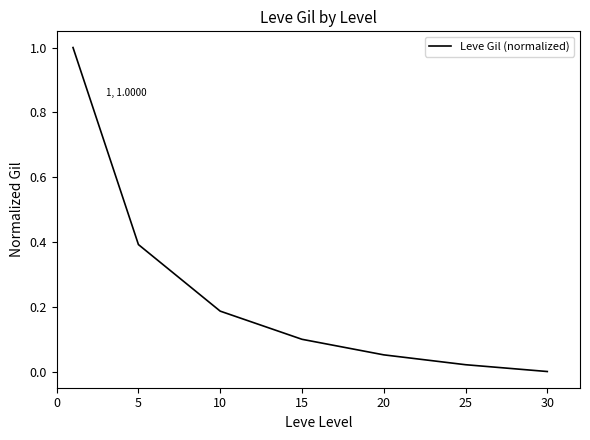

How many categories are shown in the chart?

7